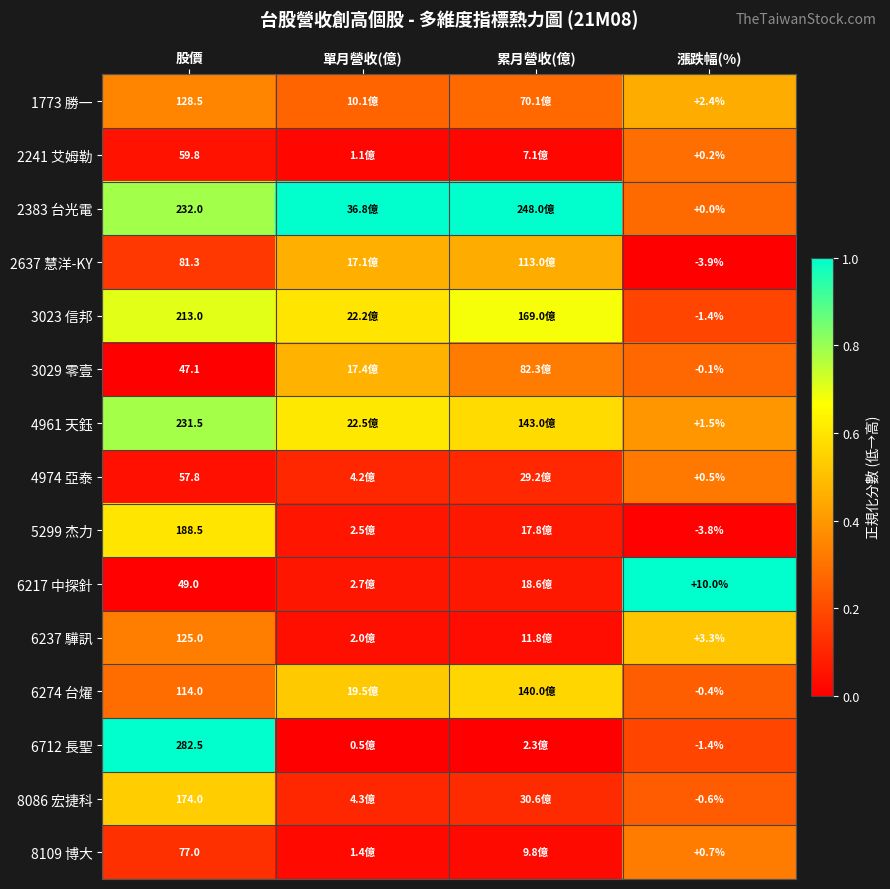

Read the 6217 中探針 value at 累月營收(億).

0.1